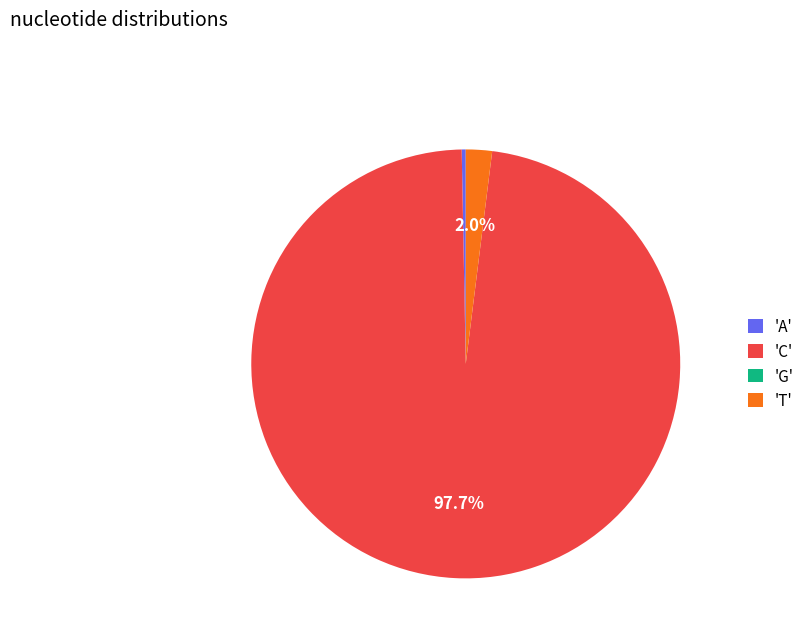

Does any single category account for the majority?

Yes